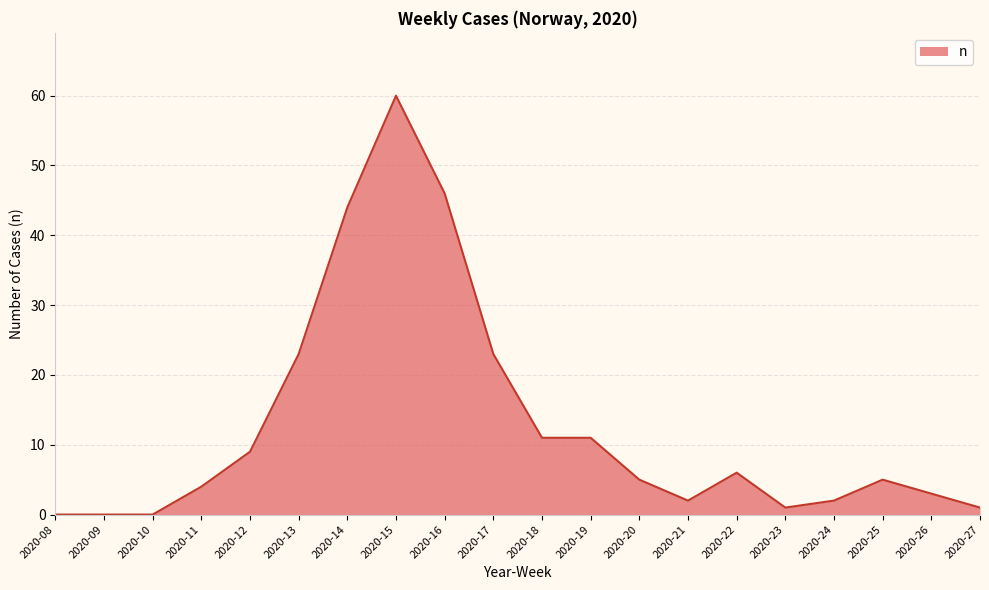

What is the greatest value displayed?

60